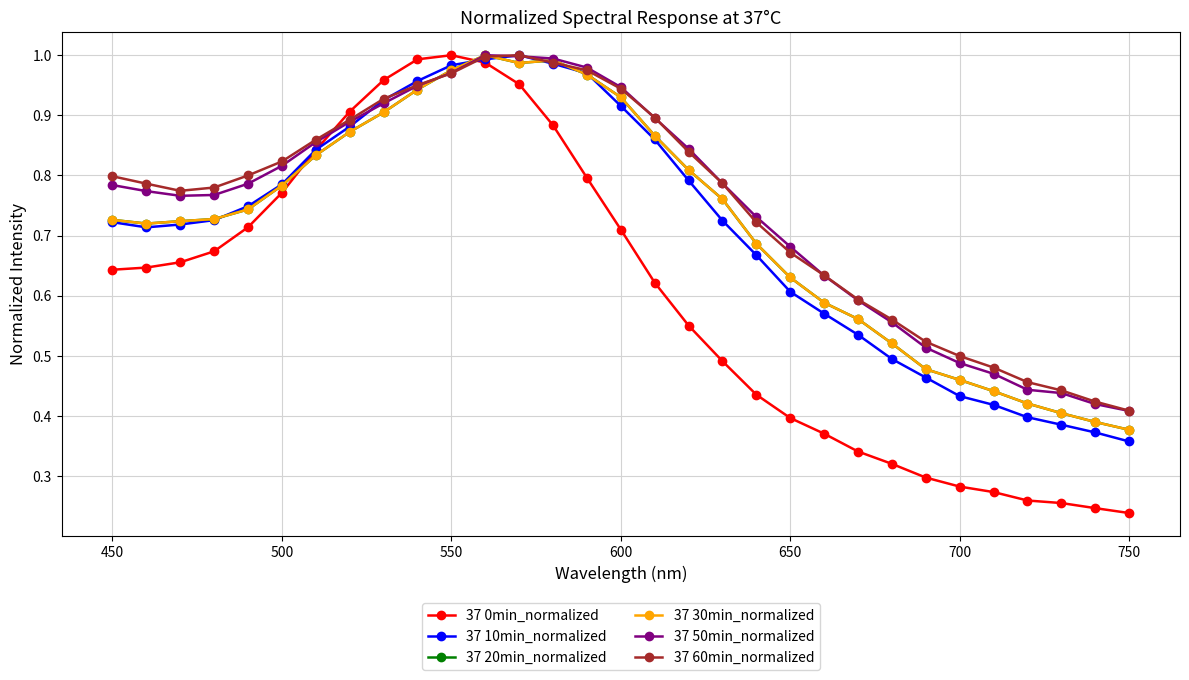

True or false: 37 10min_normalized and 37 30min_normalized cross at least once.

True